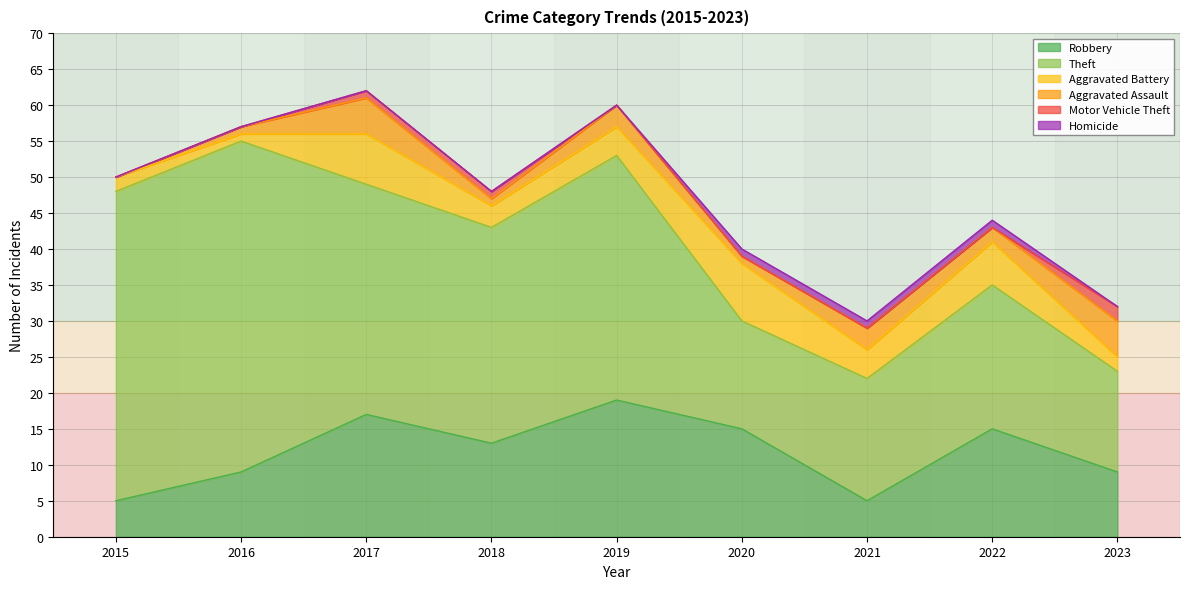

True or false: Homicide and Robbery intersect in this chart.

False